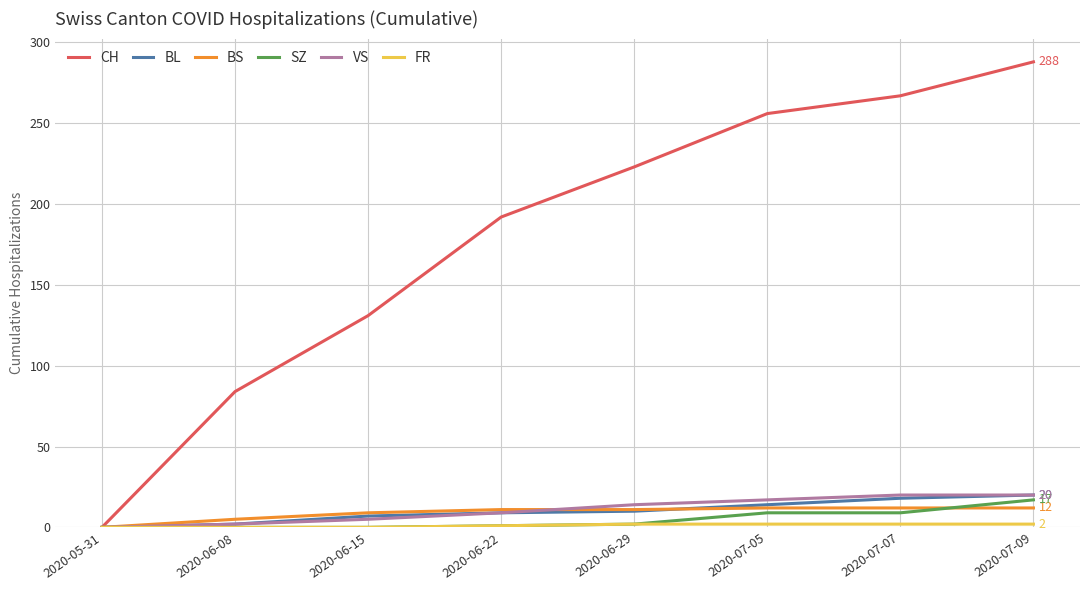

What is the total value across all series at 2020-06-22?

223